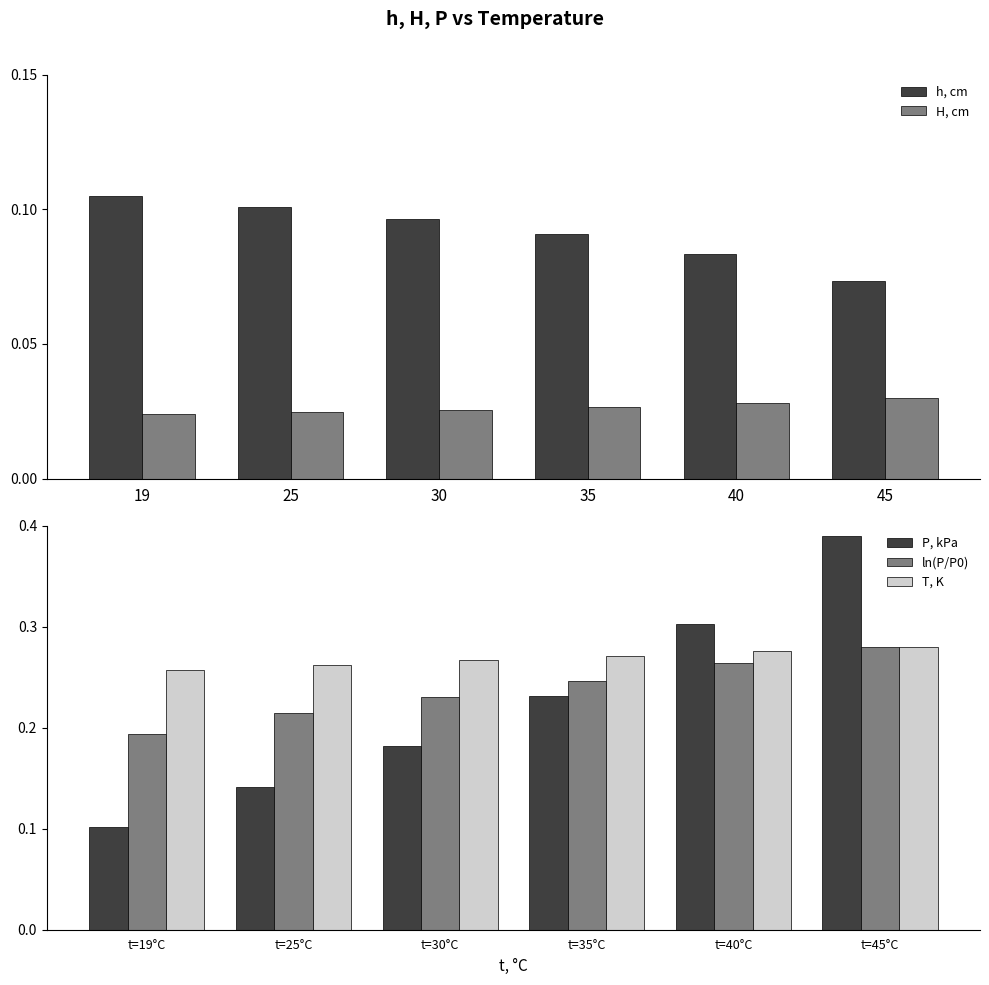

Rank the categories by ln(P/P0) value from highest to lowest.

t=45°C, t=40°C, t=35°C, t=30°C, t=25°C, t=19°C